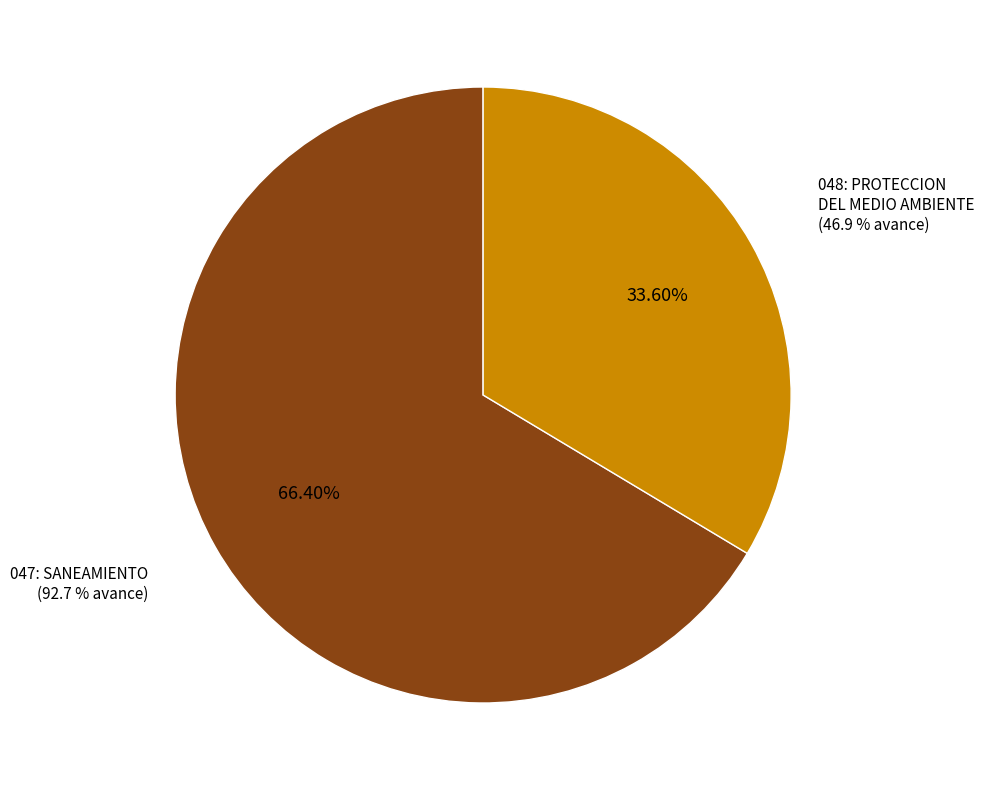

Does 048: PROTECCION DEL MEDIO AMBIENTE account for over 50% of the chart?

No